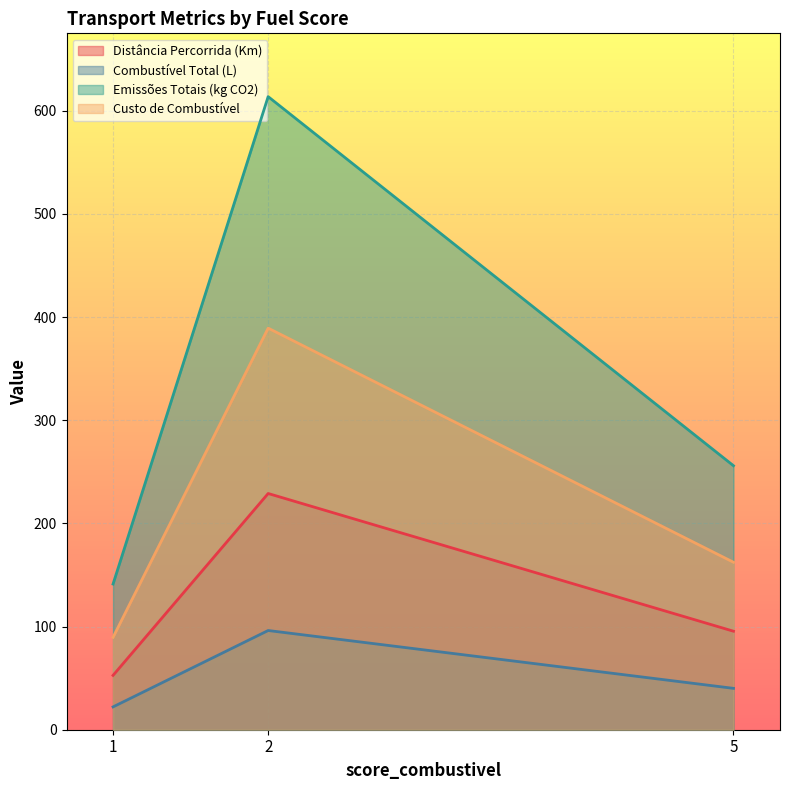

What is the maximum value for Custo de Combustível?

389.3